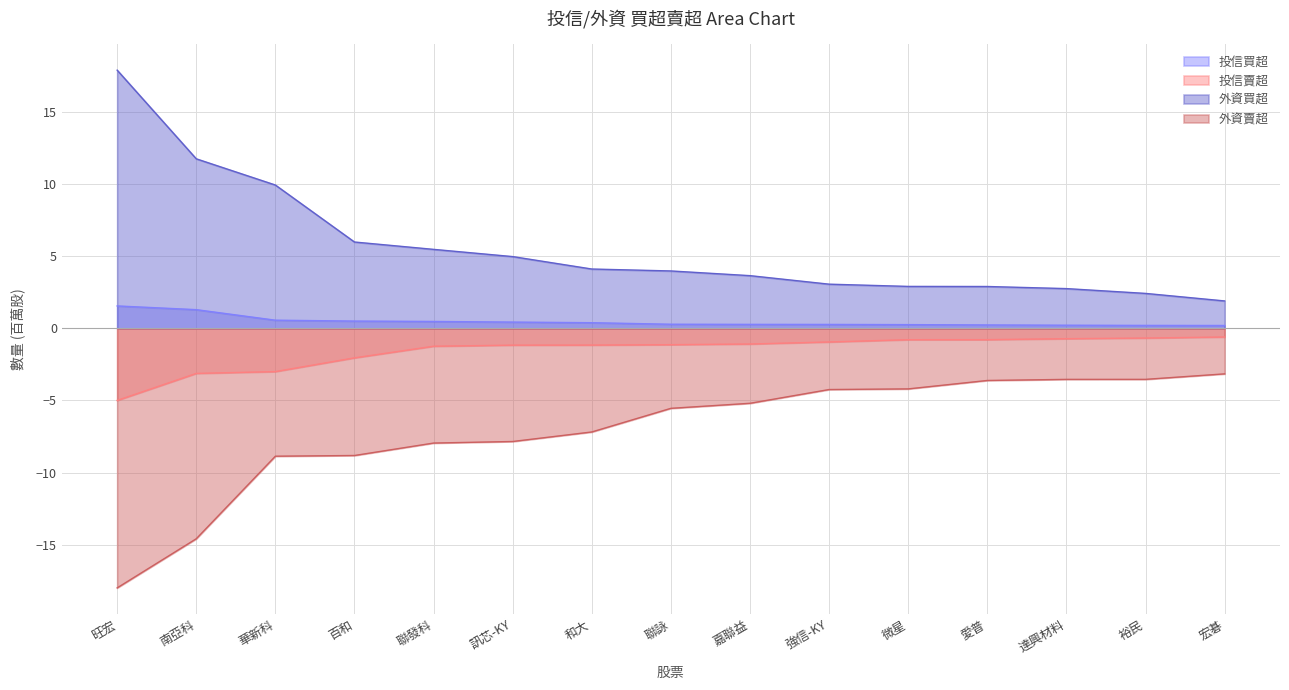

List the series in order of their peak value, highest first.

外資買超, 投信買超, 投信賣超, 外資賣超